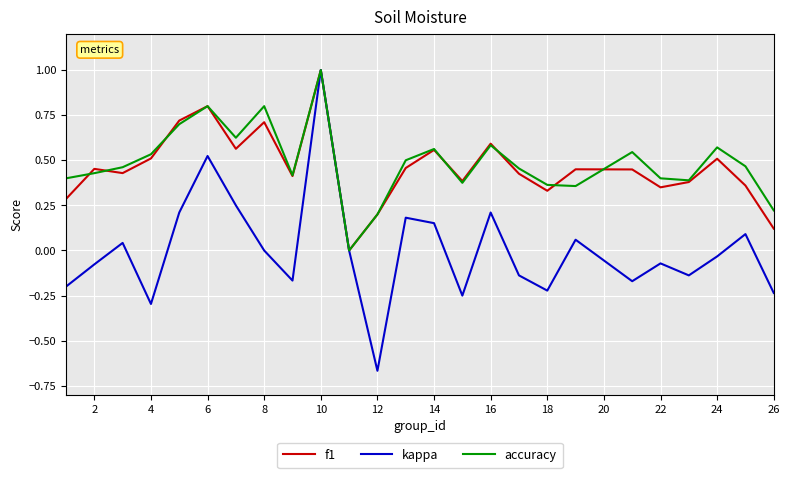

Does the chart have visible grid lines?

Yes